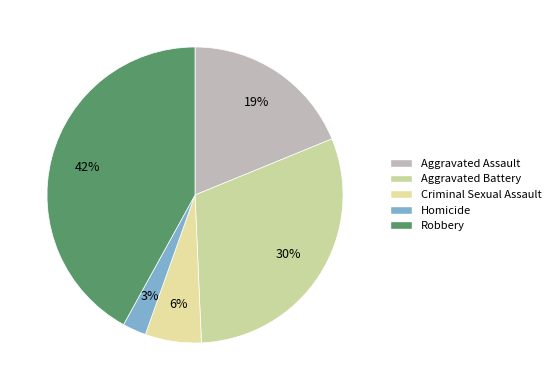

To the nearest percent, what portion does Homicide represent?

3%